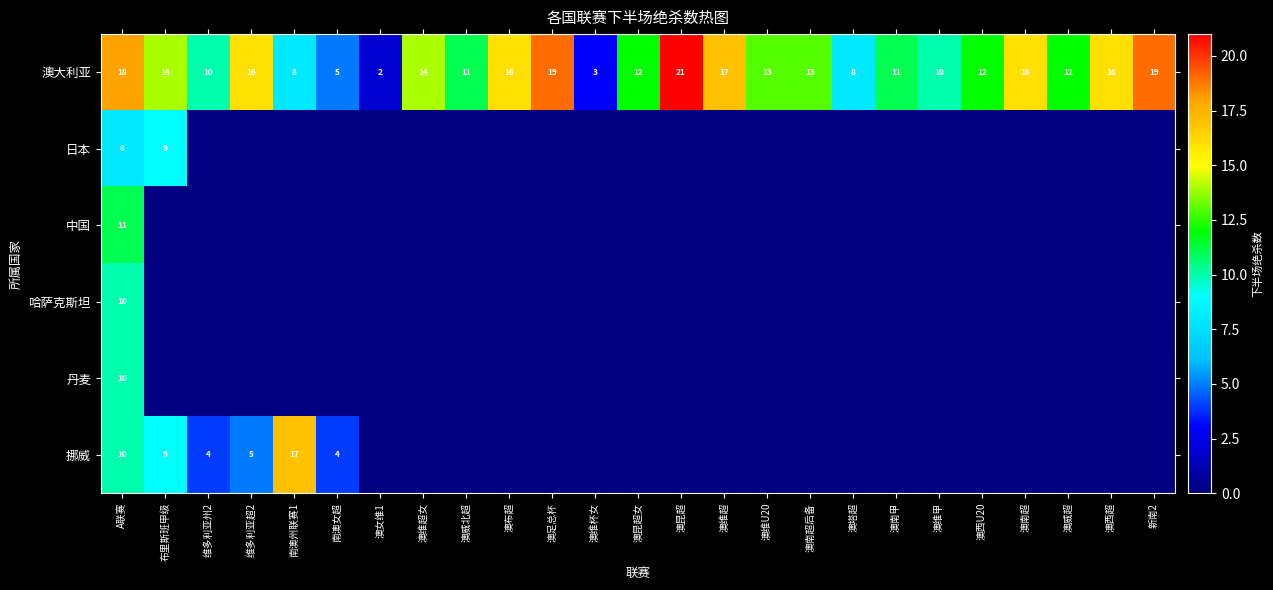

The value of 中国 at A联赛 is 3. True or false?

False